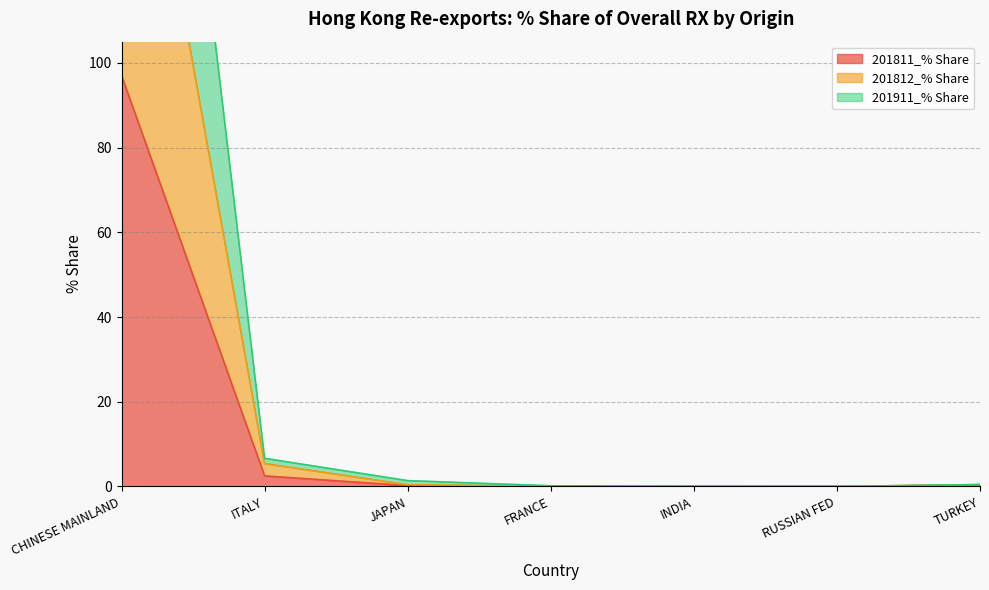

Where is 201811_% Share nearest to the value 48?

ITALY